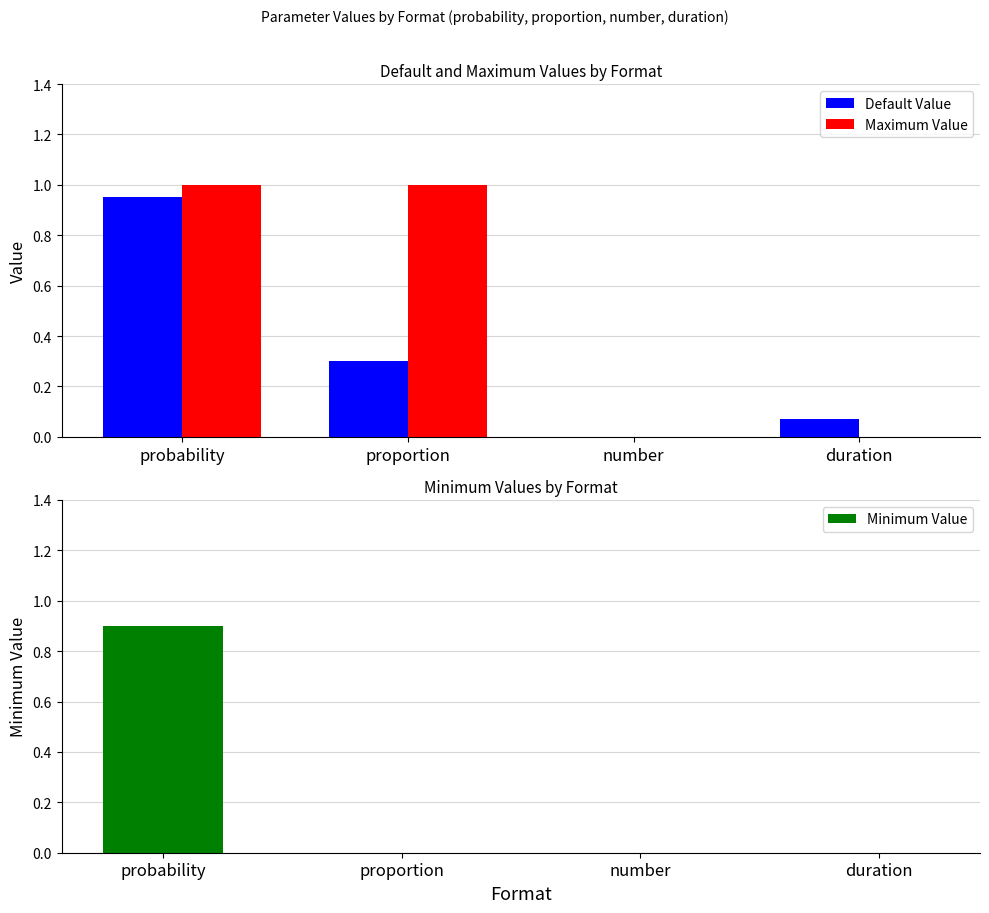

Is it true that Minimum Value equals 0.0 at duration?

True